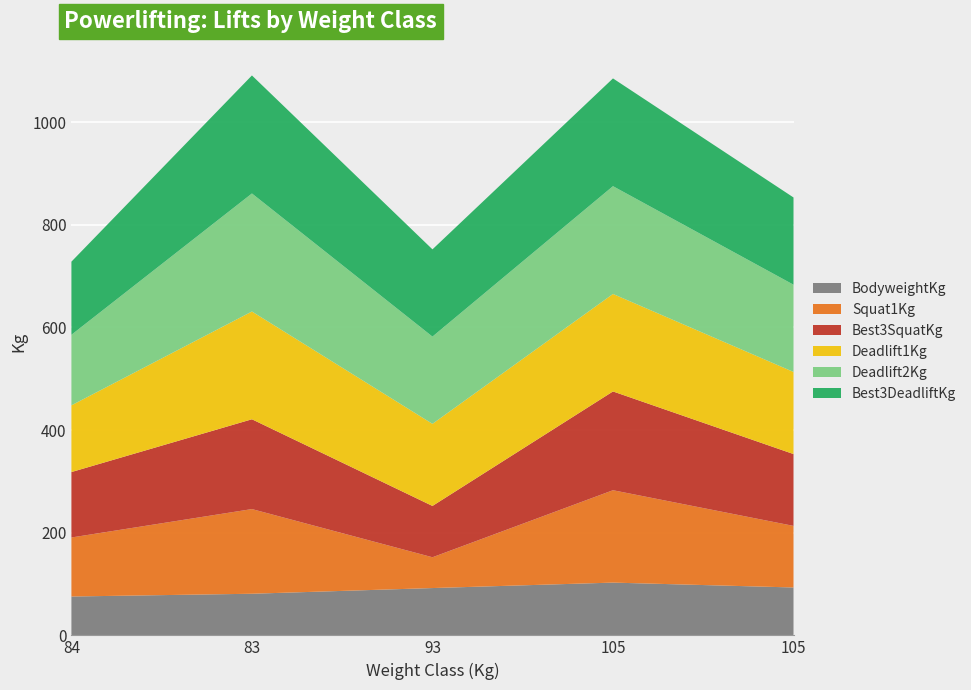

Reading left to right, transcribe all the data shown in this chart.

BodyweightKg: 75.7	81.1	92.2	102.8	93.3
Squat1Kg: 115.0	165.0	60.0	180.0	120.0
Best3SquatKg: 127.5	175.0	100.0	192.5	140.0
Deadlift1Kg: 130.0	210.0	160.0	190.0	160.0
Deadlift2Kg: 137.5	230.0	170.0	210.0	170.0
Best3DeadliftKg: 142.5	230.0	170.0	210.0	170.0